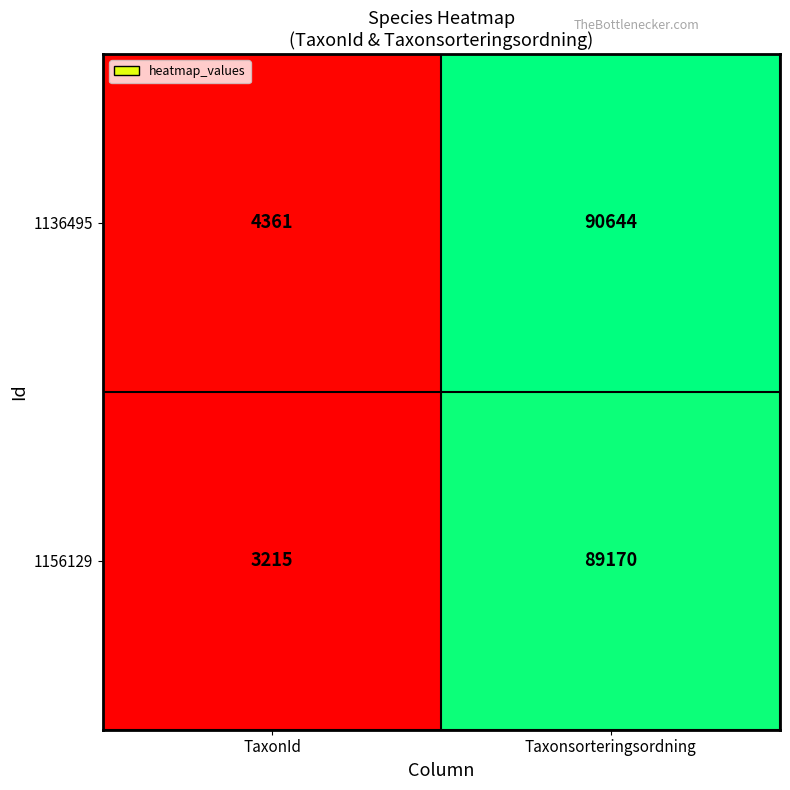

Read the 1156129 value at TaxonId.

3215